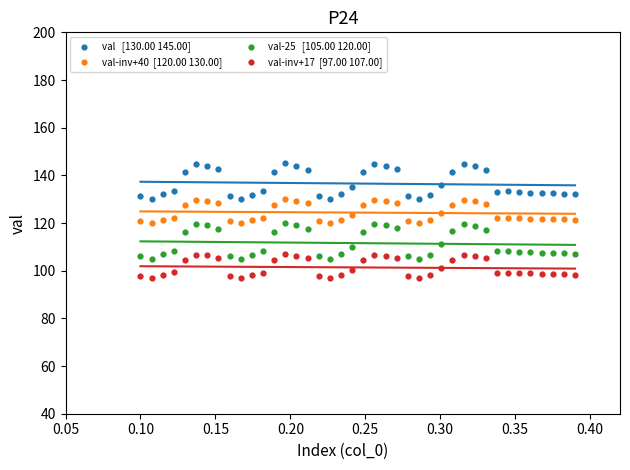

Across all data points, what is the range of Y values (max minus min)?

48.0